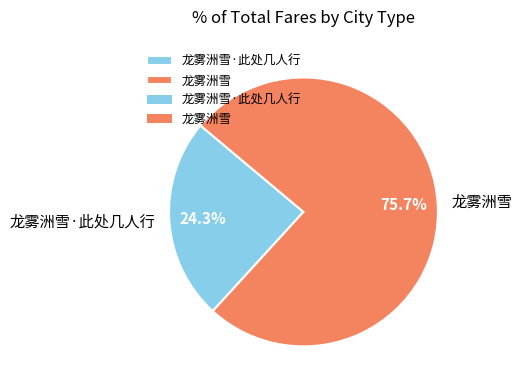

To the nearest percent, what is the difference between the largest and smallest slice percentages?

51%